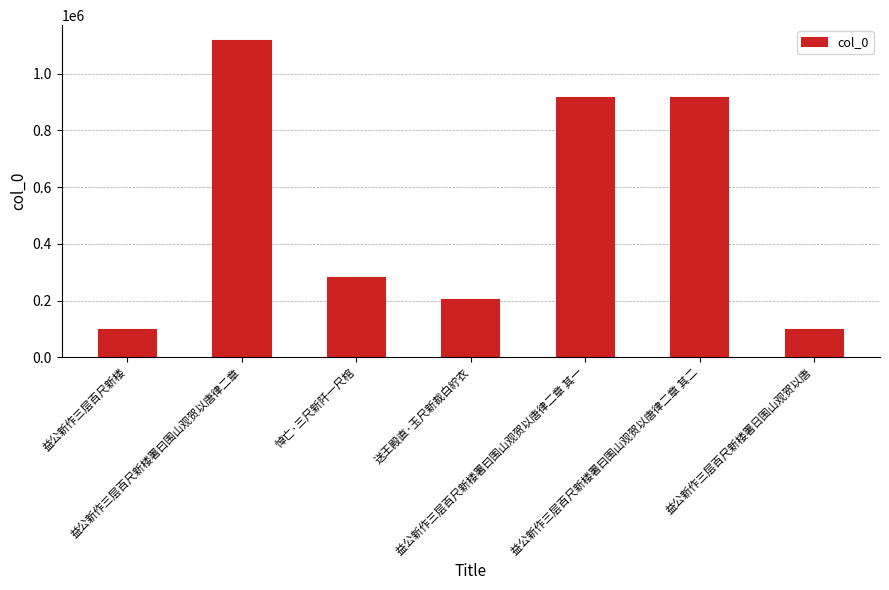

The chart shows a value of 139481 at 益公新作三层百尺新楼署日围山观贺以唐. True or false?

False